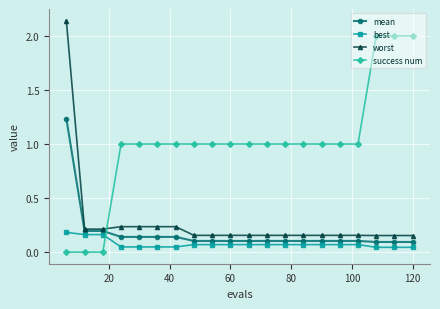

True or false: worst and best cross at least once.

False